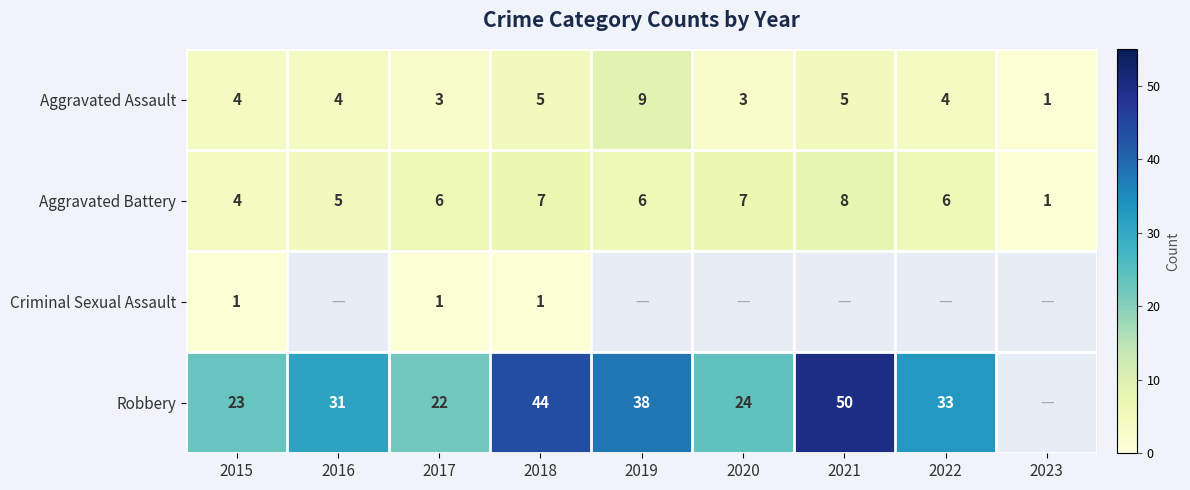

What is the approximate value of Aggravated Battery at 2020?

7